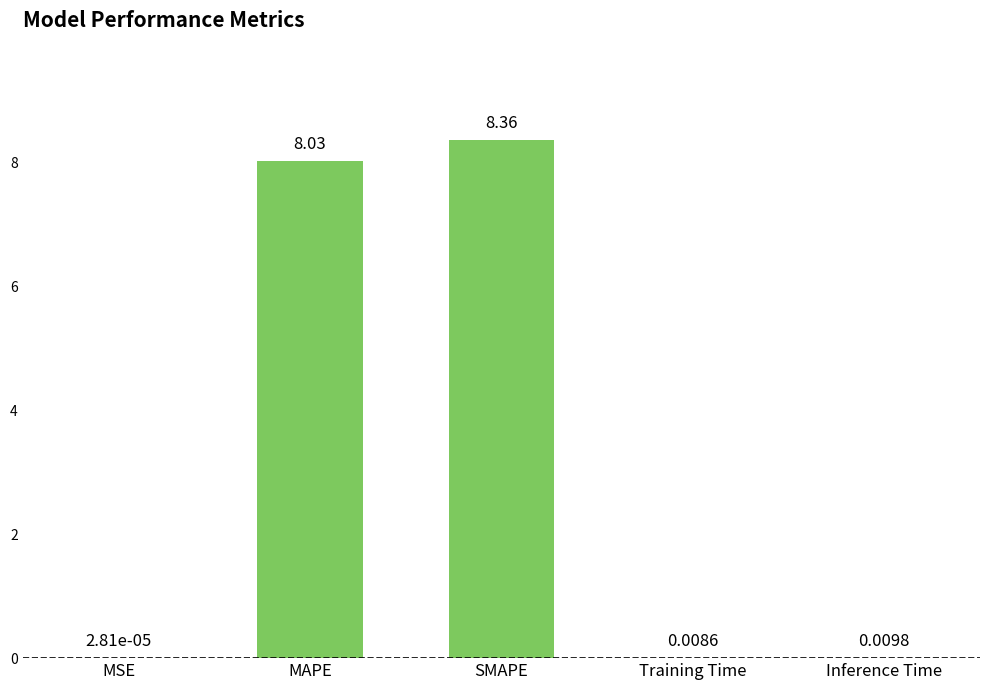

What is the change in value from MAPE to Training Time?

-8.0